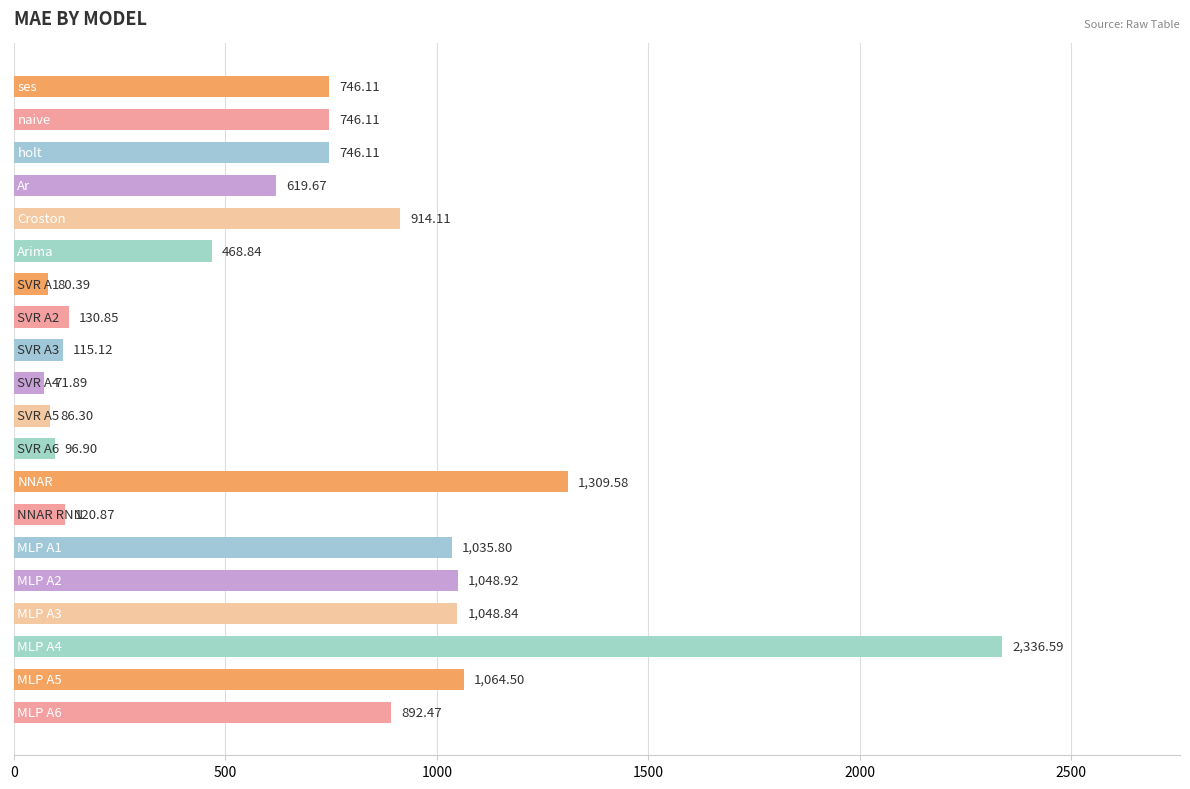

What is the sum of all values?

13680.0